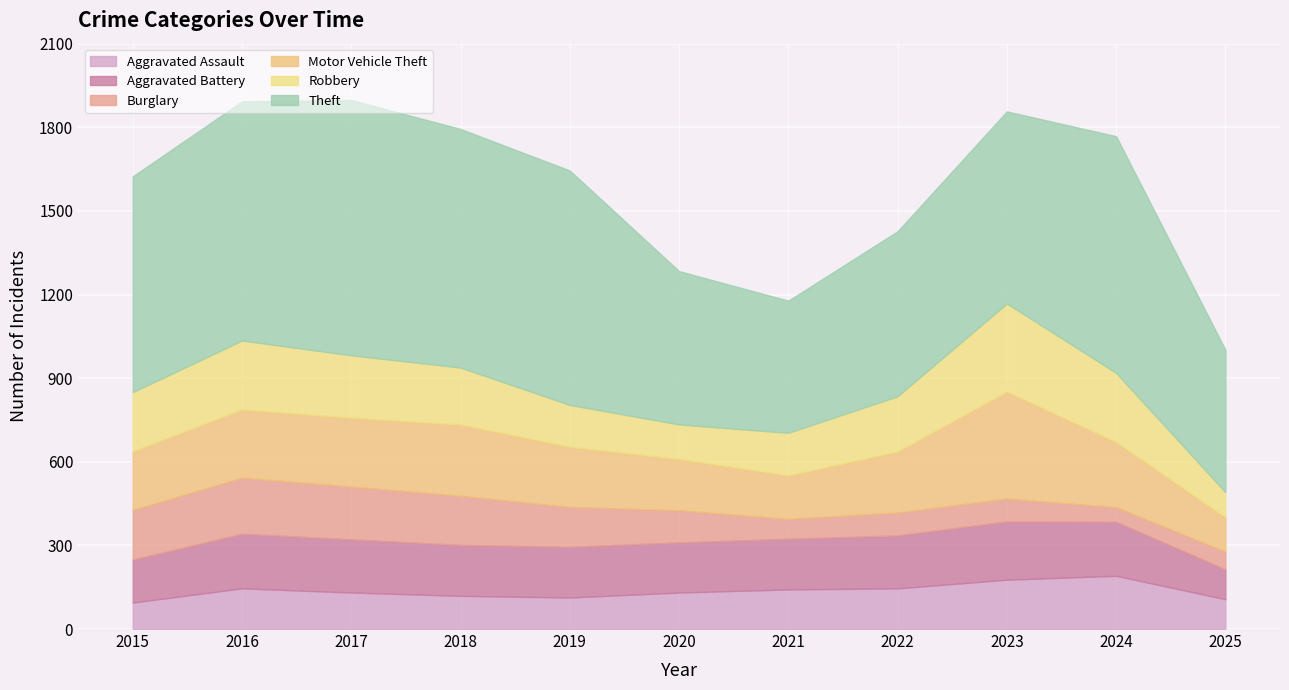

Reading left to right, extract all data points from this chart.

Aggravated Assault: 2015=95	2016=146	2017=131	2018=119	2019=113	2020=131	2021=142	2022=146	2023=177	2024=191	2025=107
Aggravated Battery: 2015=154	2016=196	2017=191	2018=183	2019=182	2020=180	2021=182	2022=190	2023=209	2024=194	2025=107
Burglary: 2015=178	2016=201	2017=189	2018=176	2019=143	2020=115	2021=71	2022=82	2023=82	2024=52	2025=64
Motor Vehicle Theft: 2015=211	2016=245	2017=247	2018=256	2019=216	2020=184	2021=156	2022=219	2023=384	2024=234	2025=123
Robbery: 2015=212	2016=247	2017=224	2018=204	2019=150	2020=124	2021=153	2022=198	2023=316	2024=248	2025=90
Theft: 2015=774	2016=858	2017=916	2018=856	2019=841	2020=550	2021=474	2022=592	2023=689	2024=849	2025=511